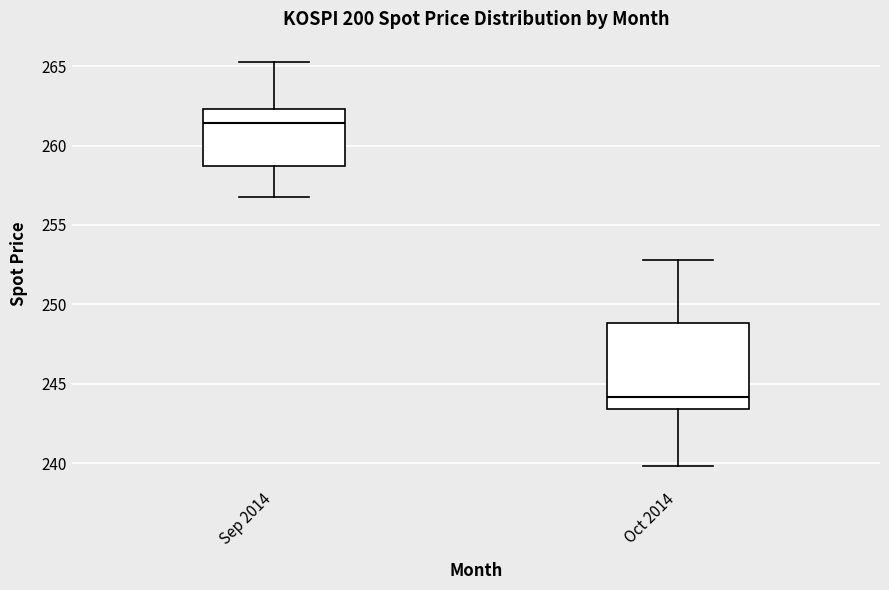

Reading left to right, read every box against the y-axis: the position of its median line, the range the box covers, and the ends of its whiskers. The values are not printed on the chart, so give them approximately, as read against the axis.

Sep 2014: median 261.5, box 258.5 to 262.5, whiskers 257.0 to 265.5
Oct 2014: median 244.0, box 243.5 to 249.0, whiskers 240.0 to 253.0